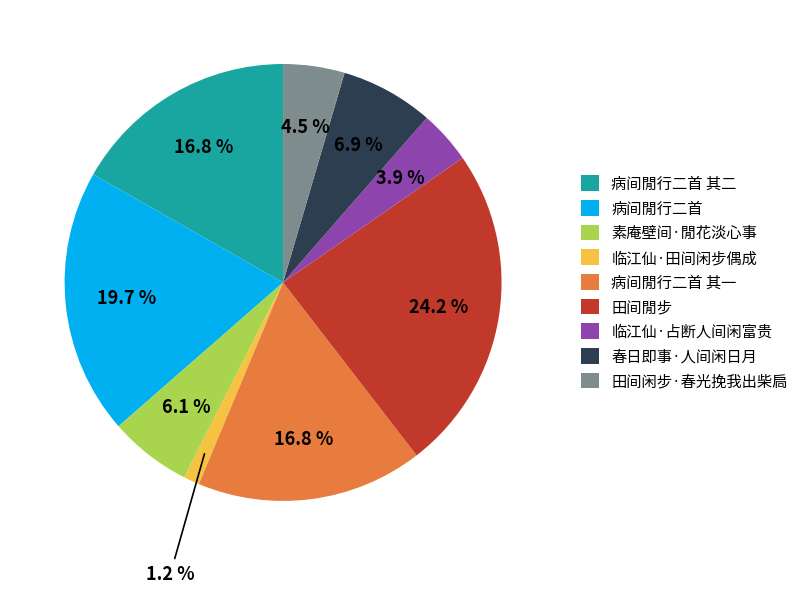

Count the number of slices in the pie.

9